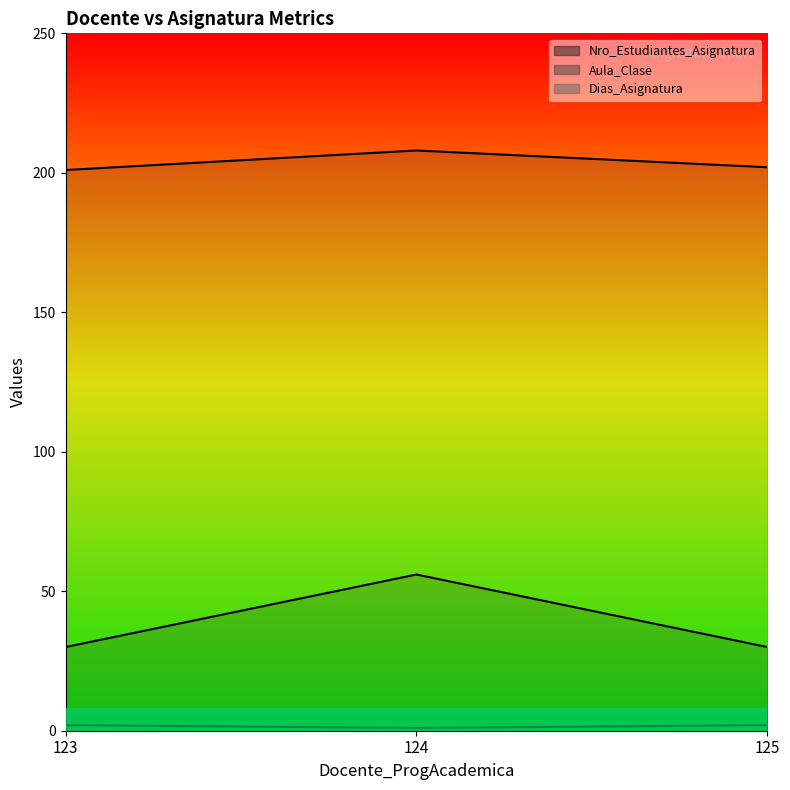

True or false: Dias_Asignatura has a value of 21 at 123.

False